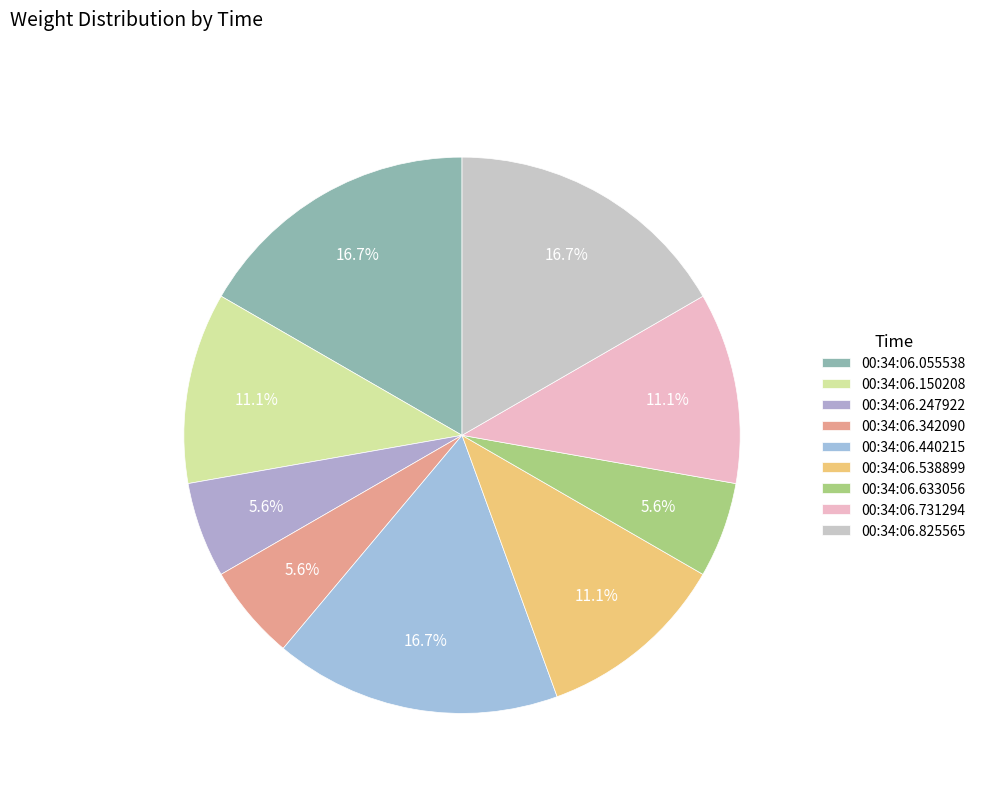

Which slice is the largest?

00:34:06.055538